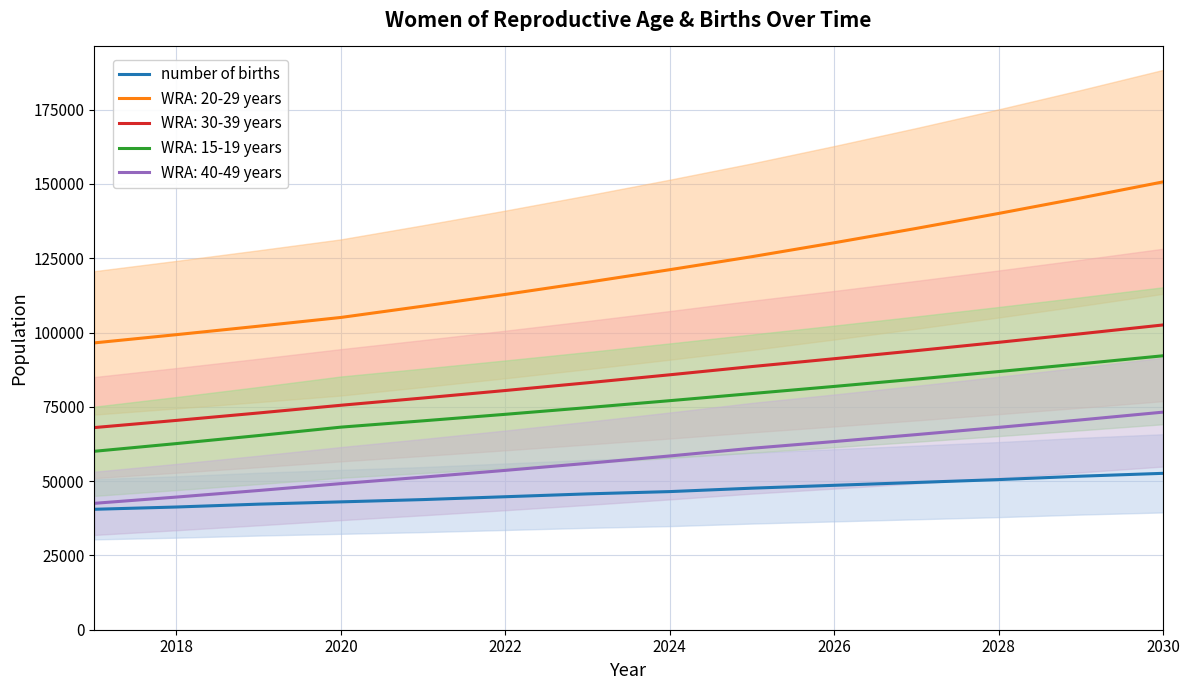

How many series are shown in this chart?

1